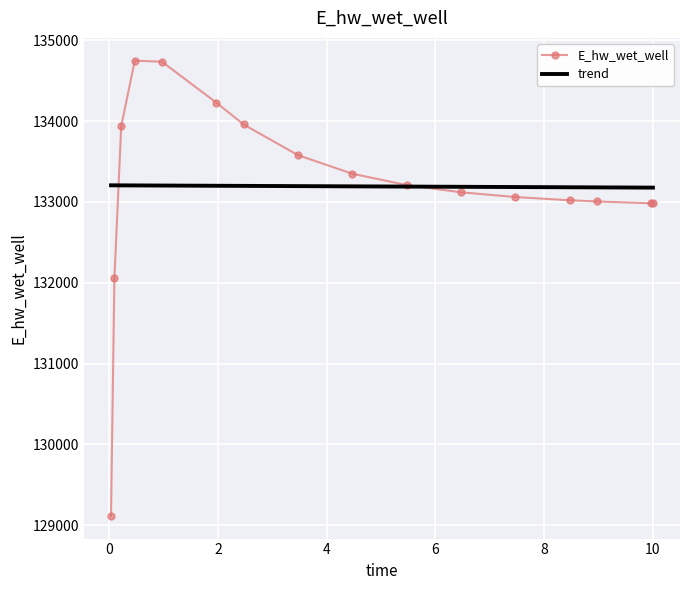

What is the average value of the E_hw_wet_well series?

133193.0